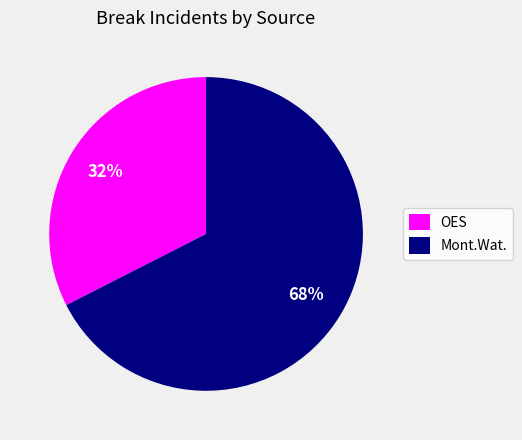

True or false: Mont.Wat. accounts for 68% of the total.

True